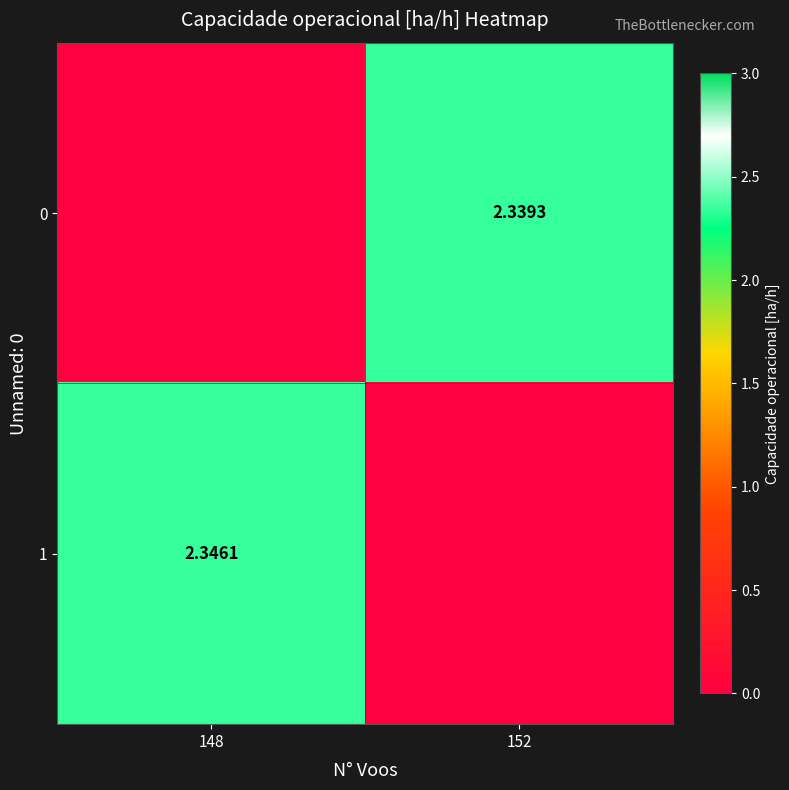

Between 152 and 148, which is larger?

152